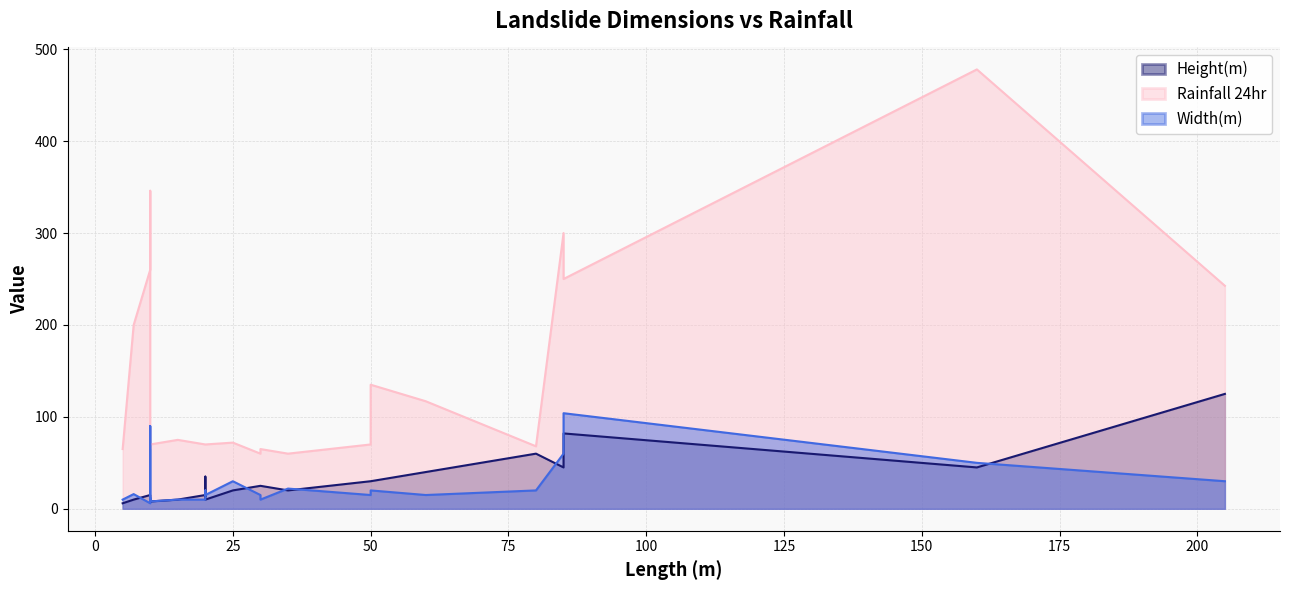

Read the Width(m) value at 85.

60.0